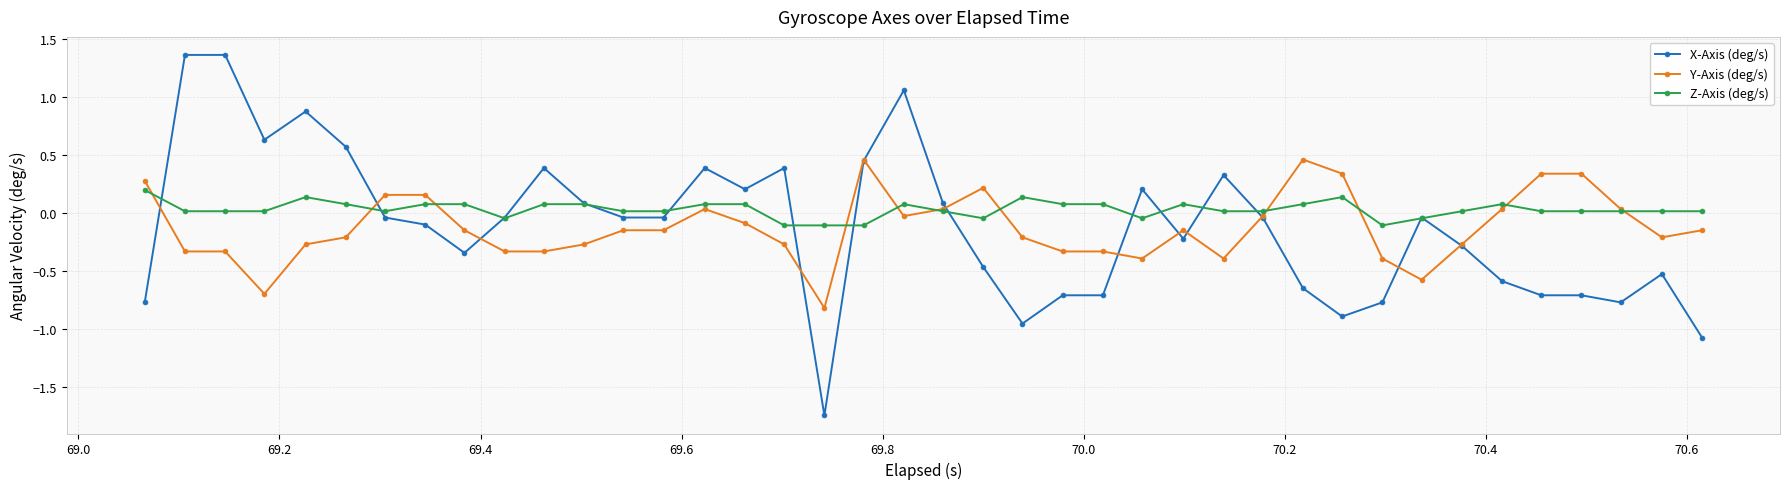

True or false: X-Axis (deg/s) has more than 0 interior local peaks.

True